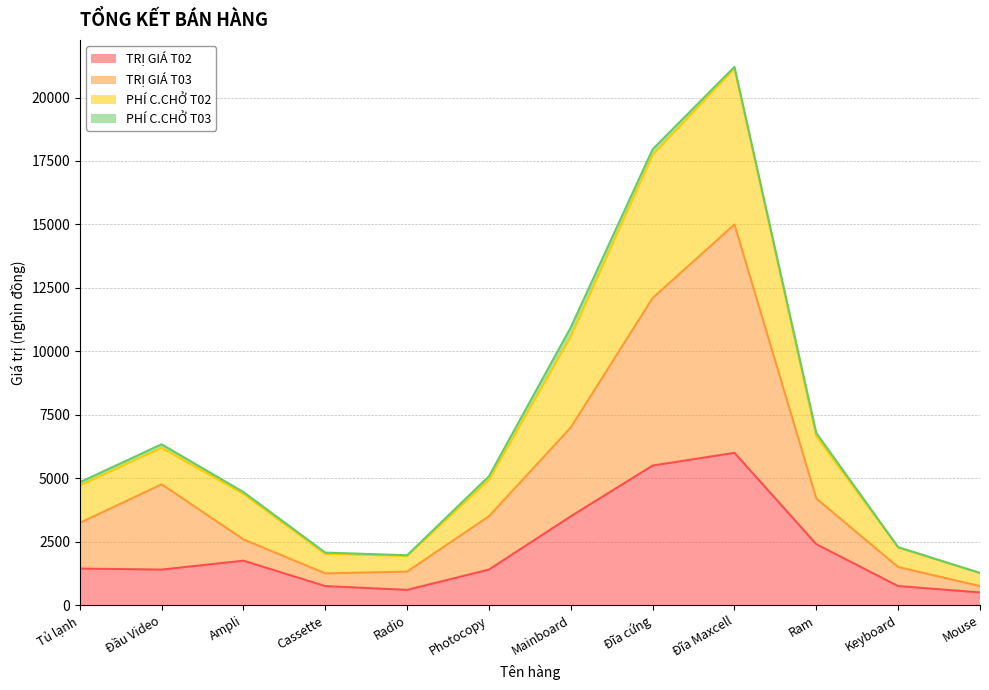

What is the value of the TRỊ GIÁ T02 point at the 5th from the left?

600.0